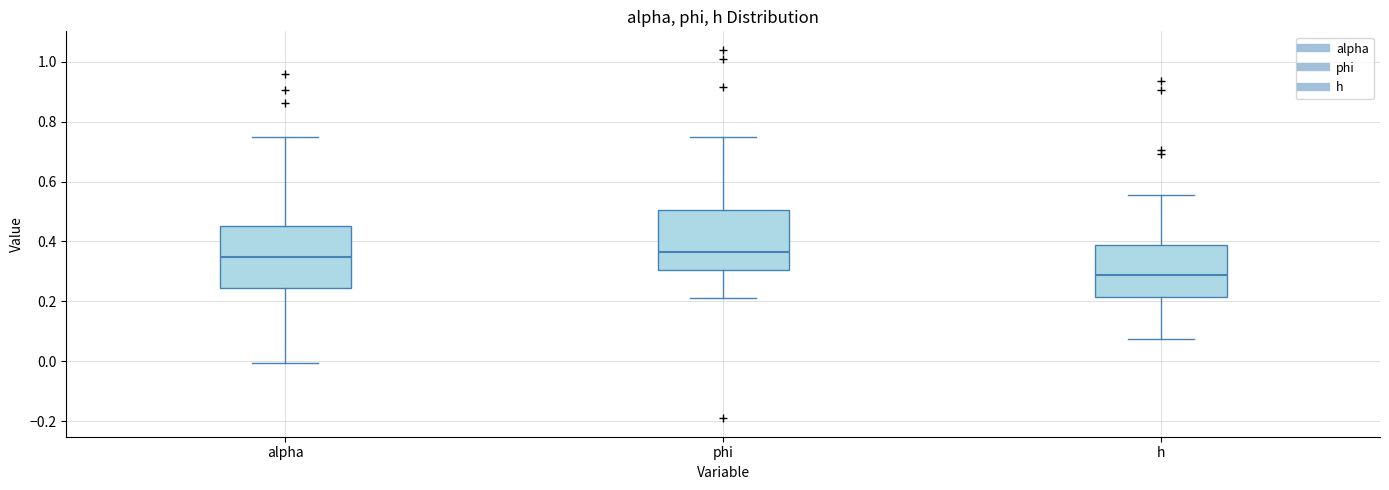

Where is the upper edge of the box for alpha on the y-axis? The values are not printed on the chart, so give them approximately, as read against the axis.

0.46